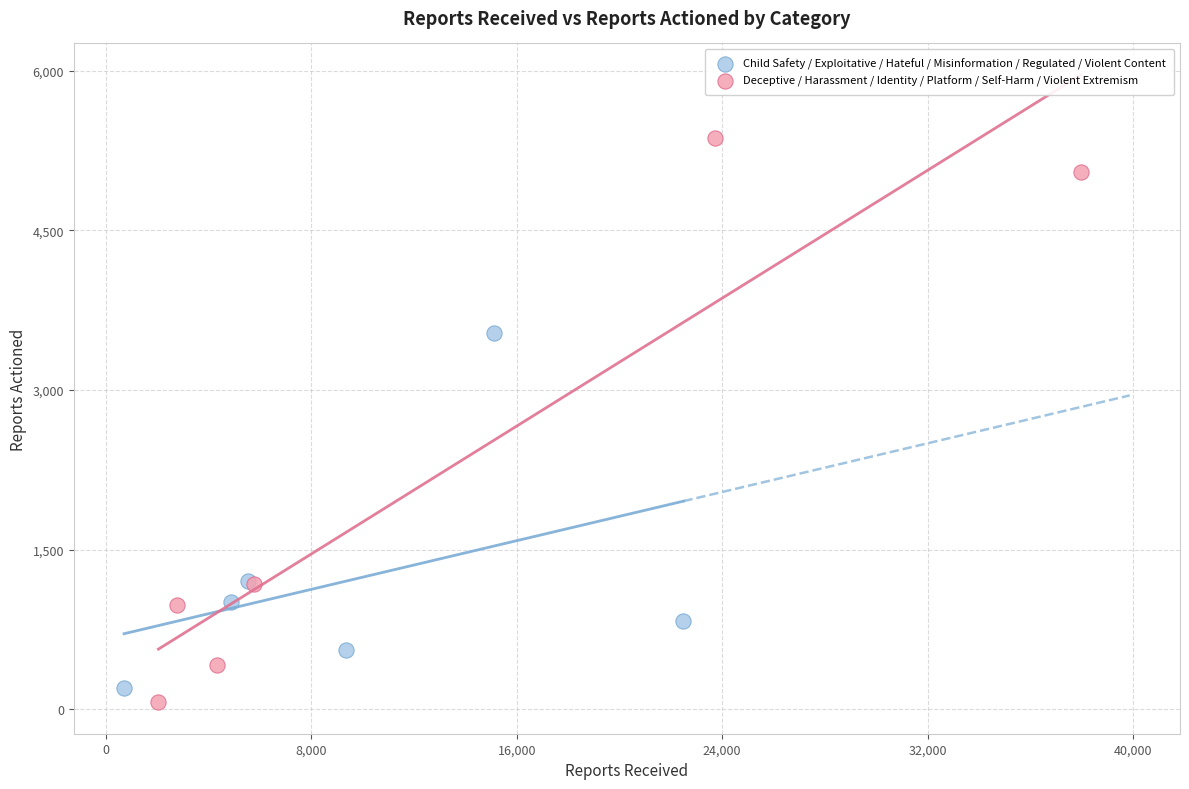

Which series contains the highest Y value?

Deceptive / Harassment / Identity / Platform / Self-Harm / Violent Extremism